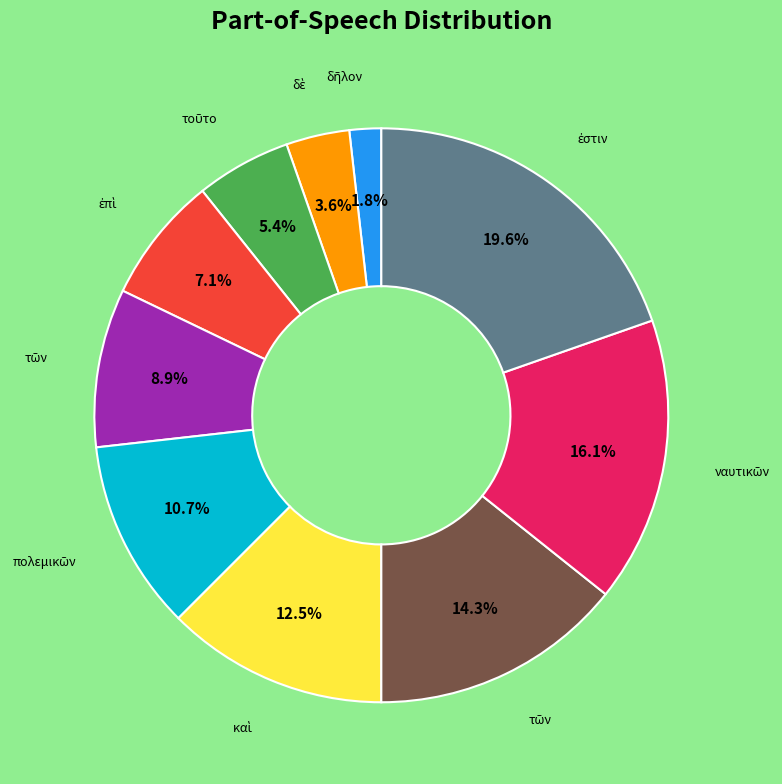

Is there a majority slice in this chart?

No